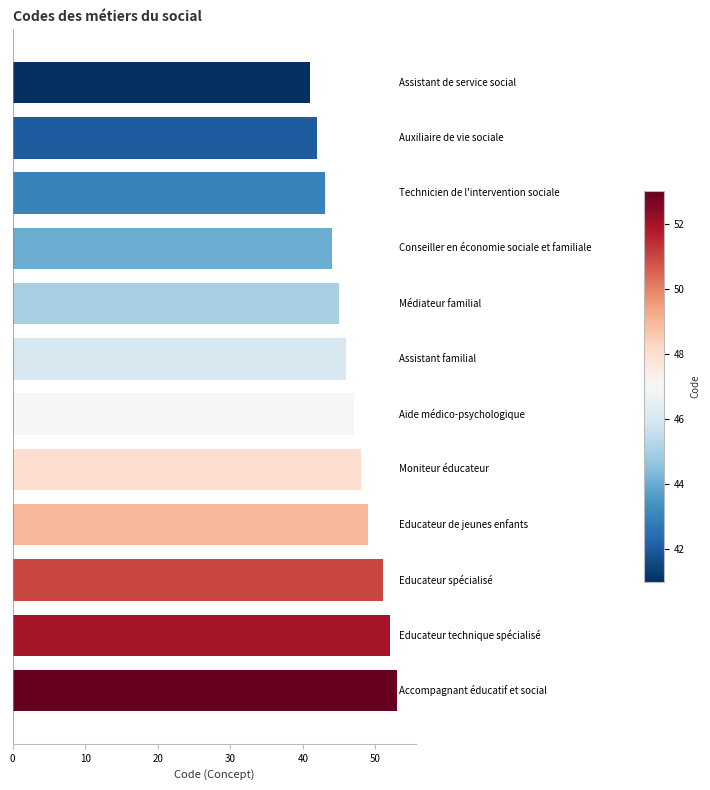

What is the value of the 7th bar from the top?

47